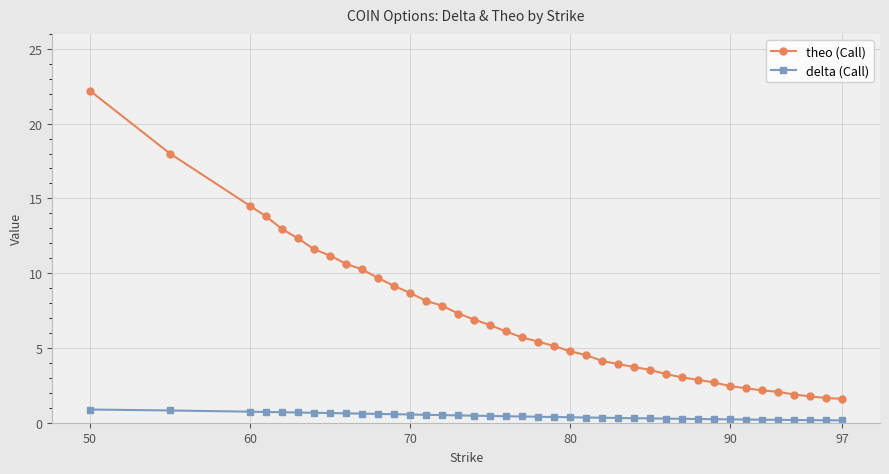

Which series has the largest total across all categories?

theo (Call)